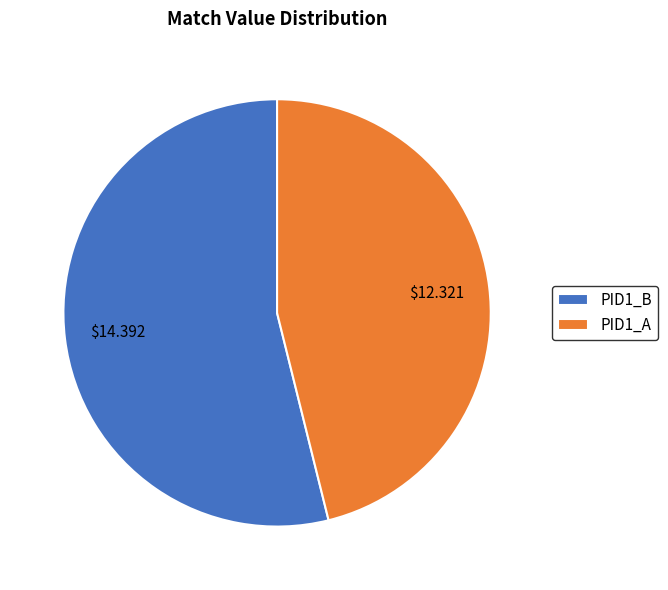

Approximately how many times larger is the value at PID1_A compared to PID1_B?

0.9